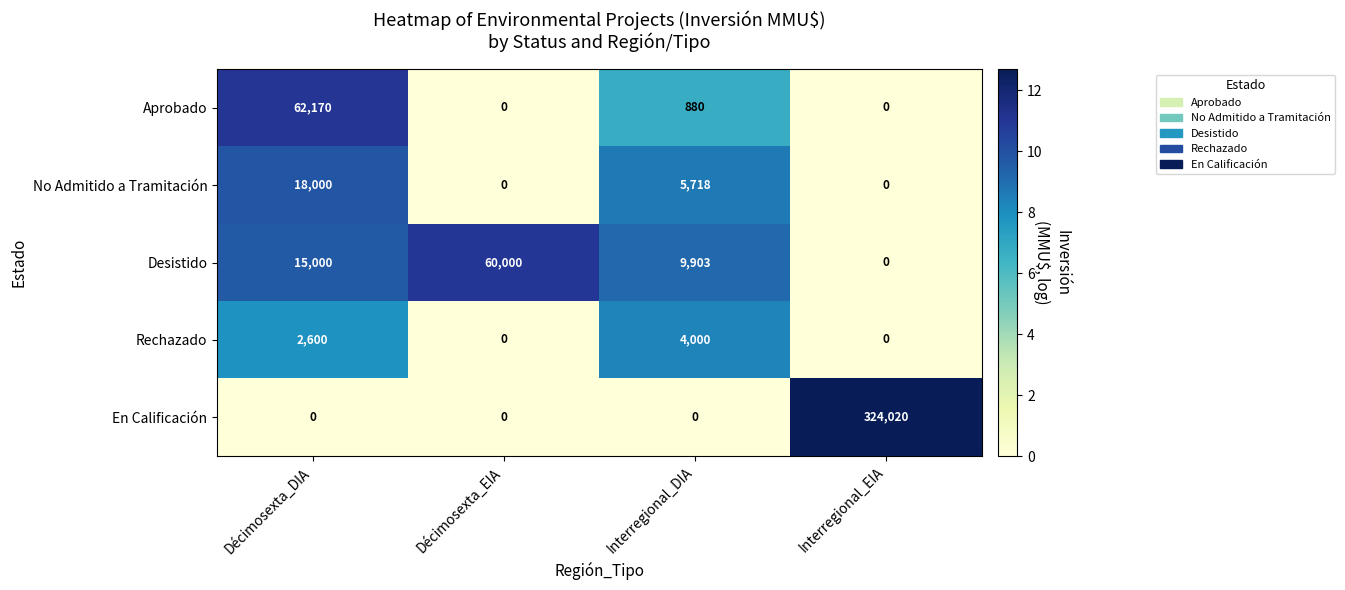

At how many categories does at least one series exceed 1?

4